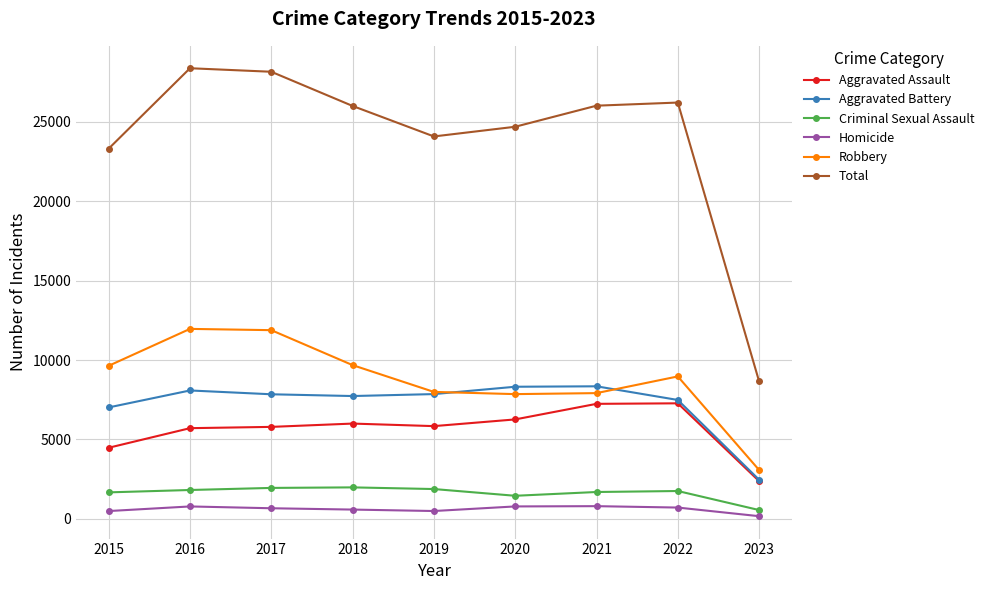

True or false: Aggravated Battery and Criminal Sexual Assault intersect in this chart.

False